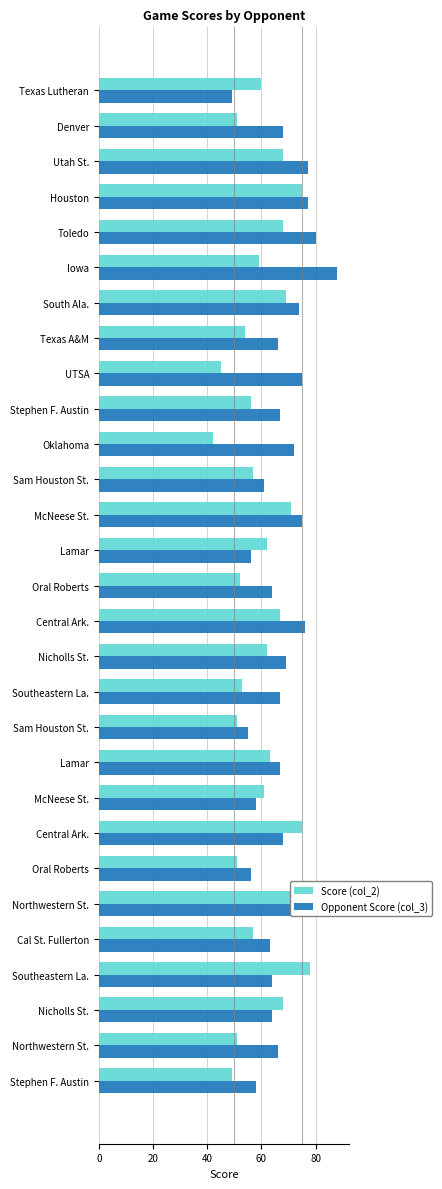

Which series has the largest range (max minus min)?

Opponent Score (col_3)